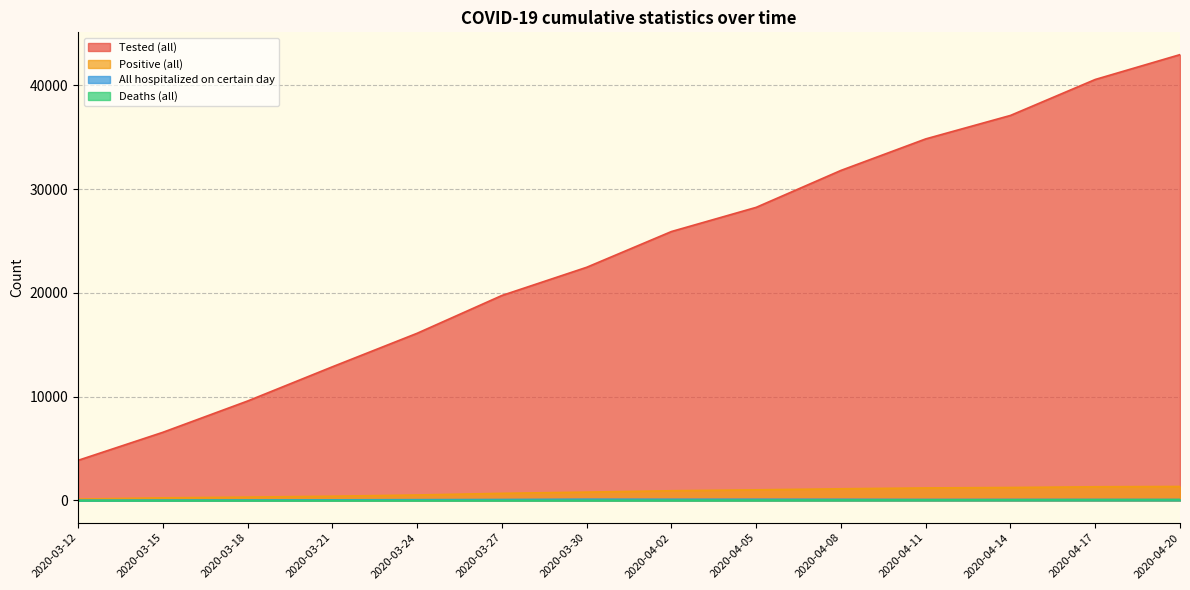

What is the label of the 14th point from the left?

2020-04-20